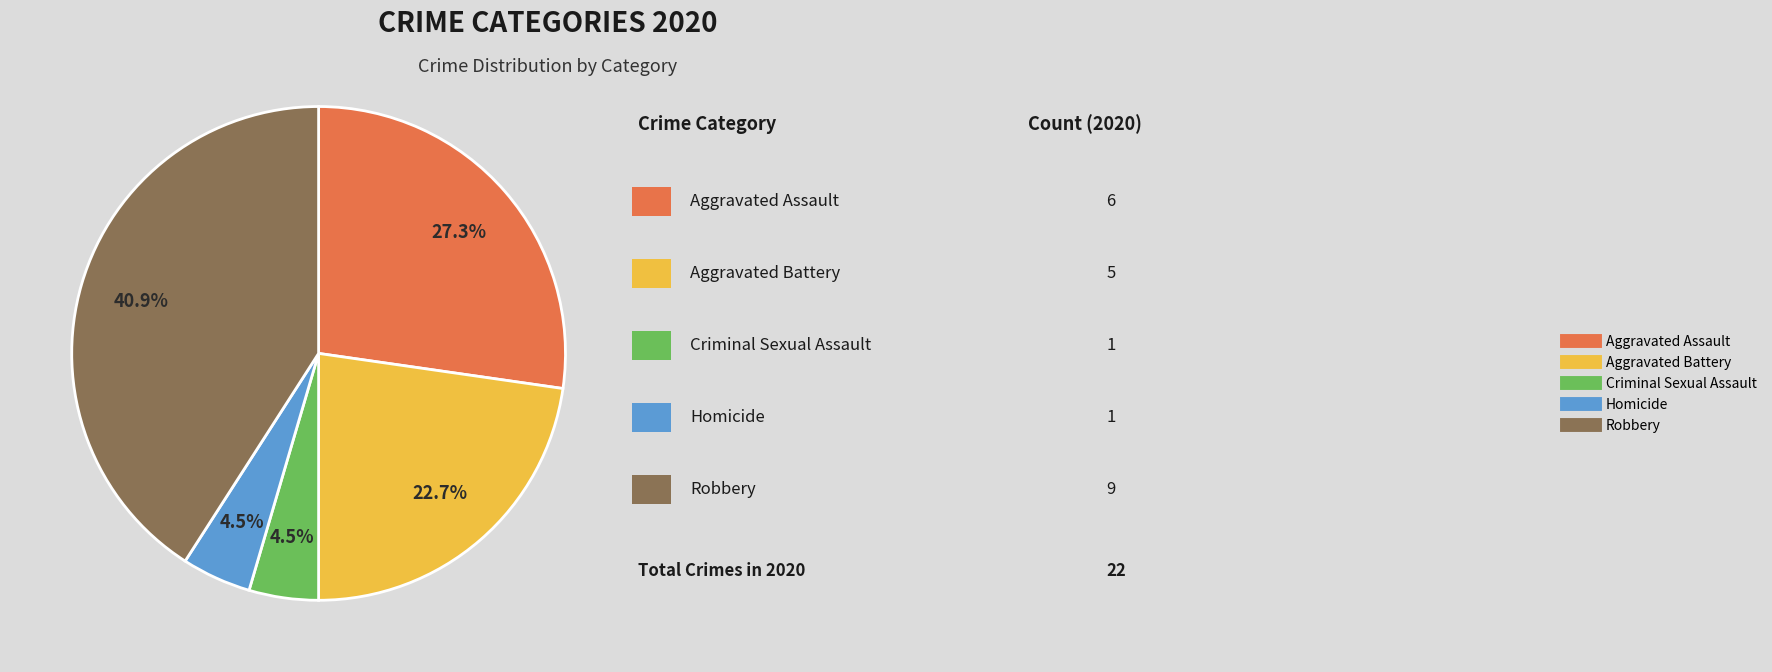

Which has a higher value, Homicide or Robbery?

Robbery